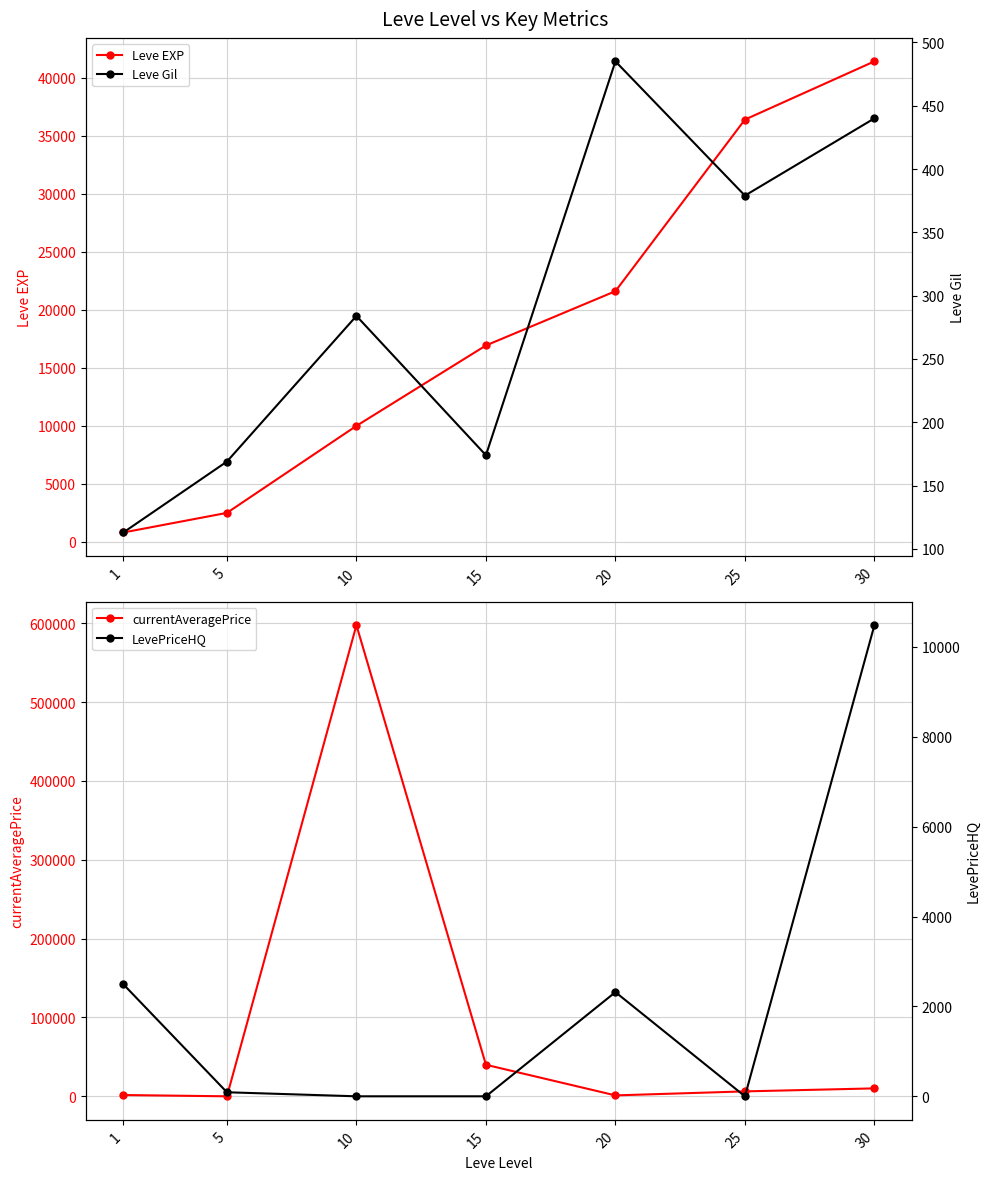

The LevePriceHQ series shows 1506.7 at 20. True or false?

False